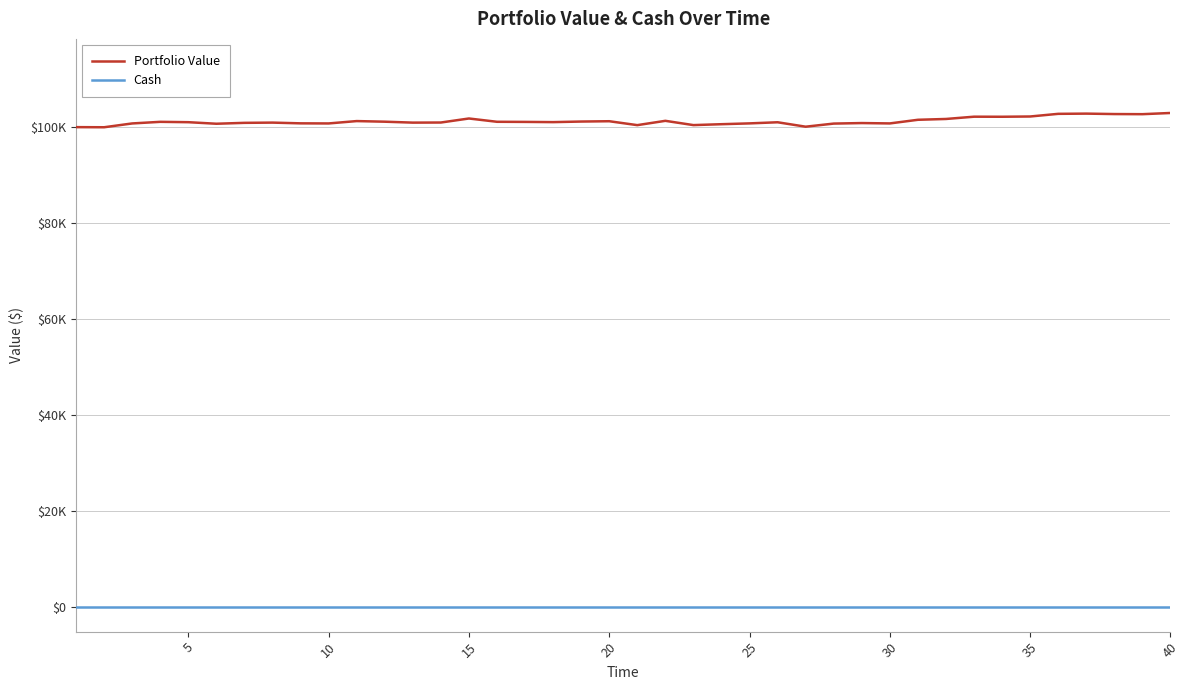

What are all the series names shown in the legend?

Portfolio Value, Cash